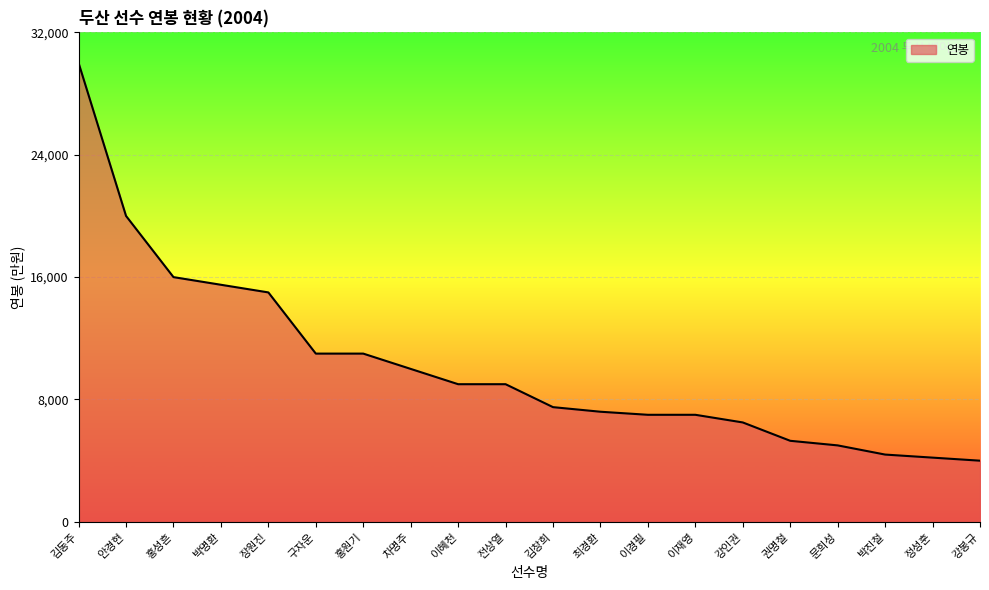

What is the minimum value shown in the chart?

4000